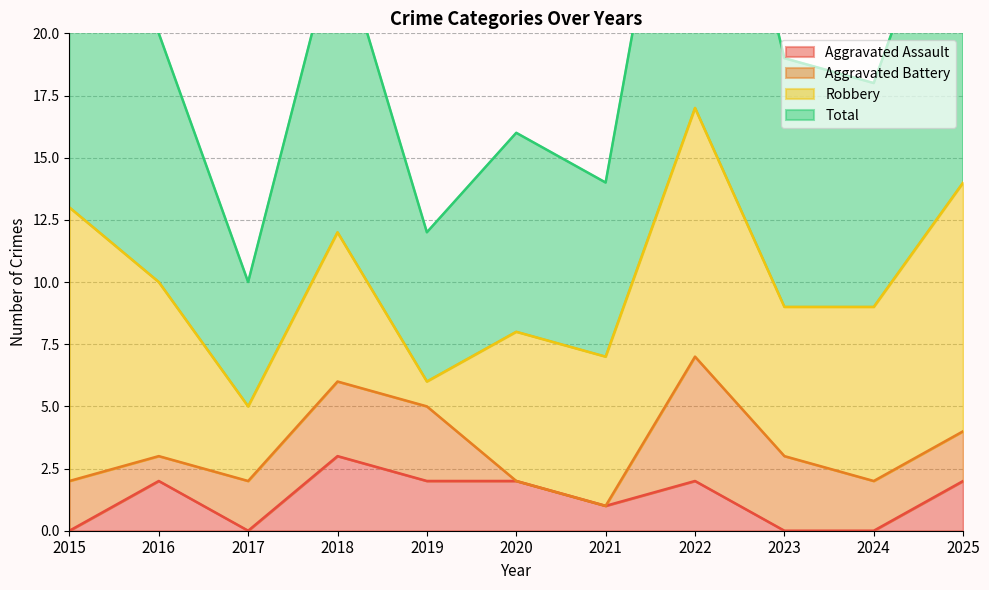

How many Aggravated Assault values are between 0 and 2?

10